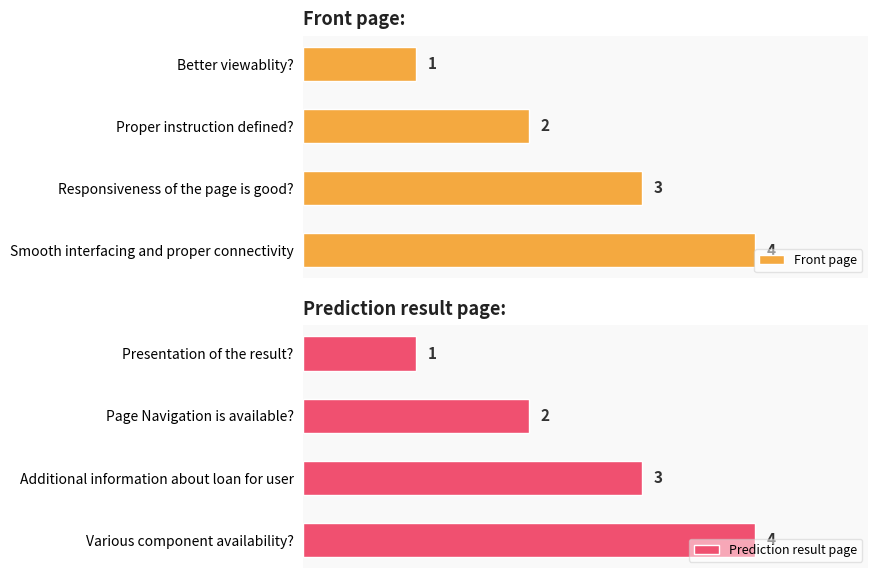

How many groups of bars are there?

4